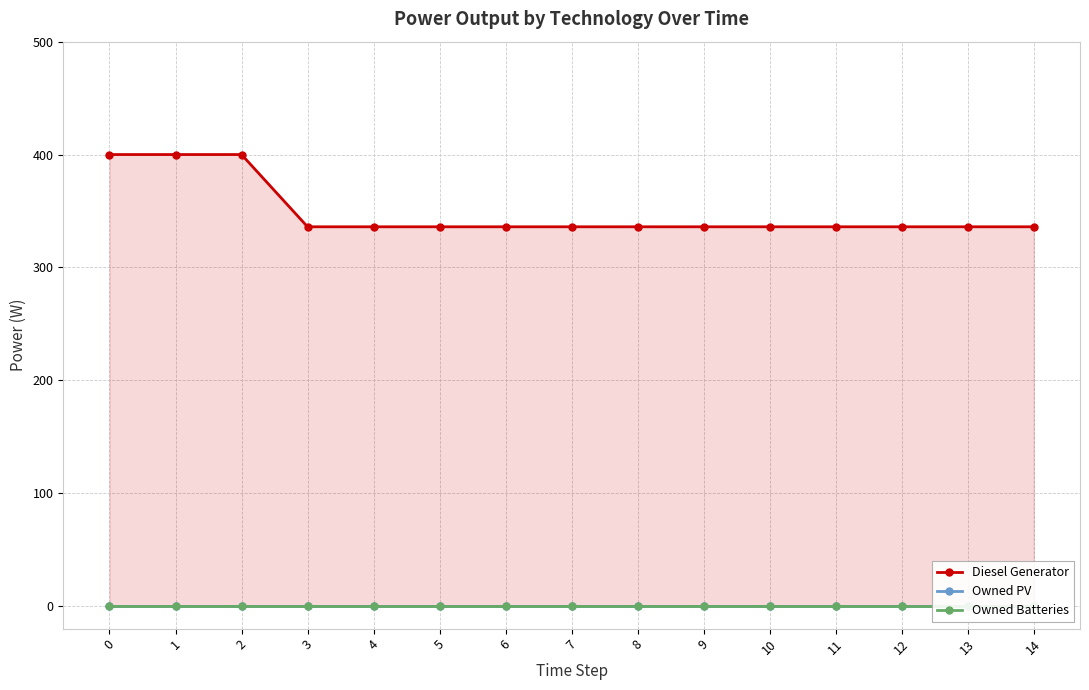

Rank the series at 14 from highest to lowest value.

Diesel Generator, Owned PV, Owned Batteries